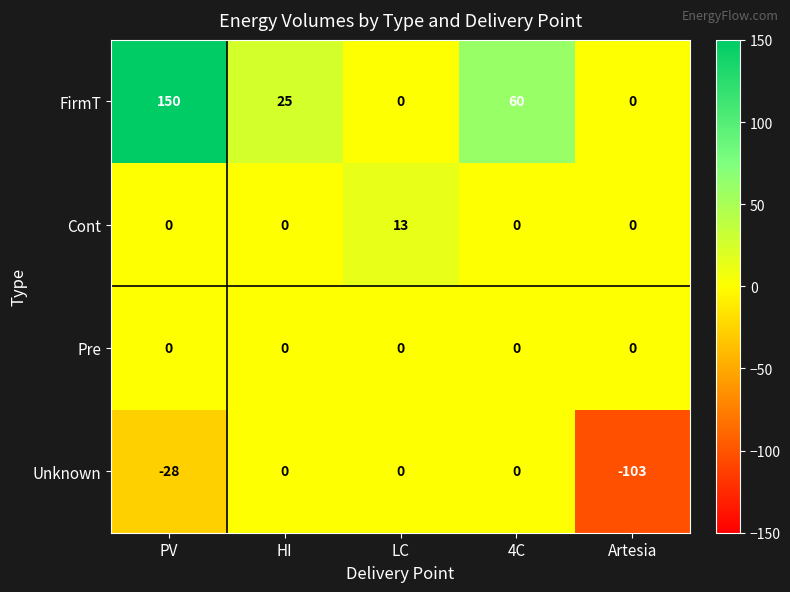

How many data points in Cont are above 0?

1